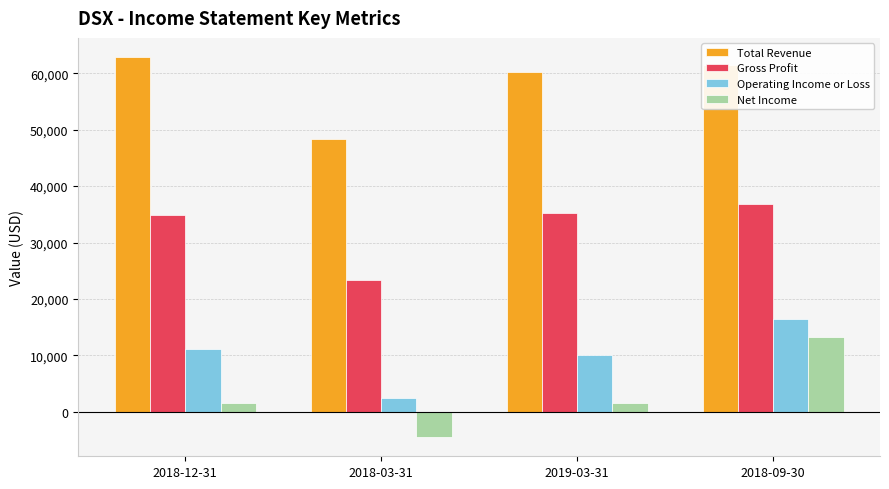

Reading left to right, transcribe all the data shown in this chart.

Total Revenue: 62900	48400	60300	61500
Gross Profit: 34900	23400	35200	36900
Operating Income or Loss: 11100	2500	10000	16400
Net Income: 1500	-4500	1500	13300